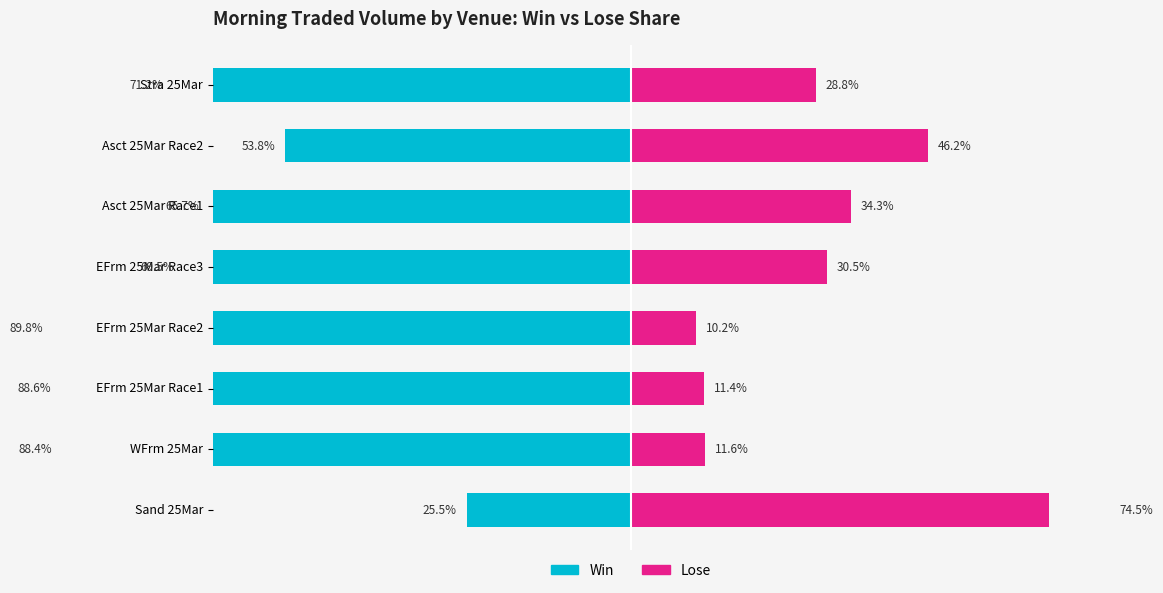

The value of Lose at Sand 25Mar is 44.7. True or false?

False